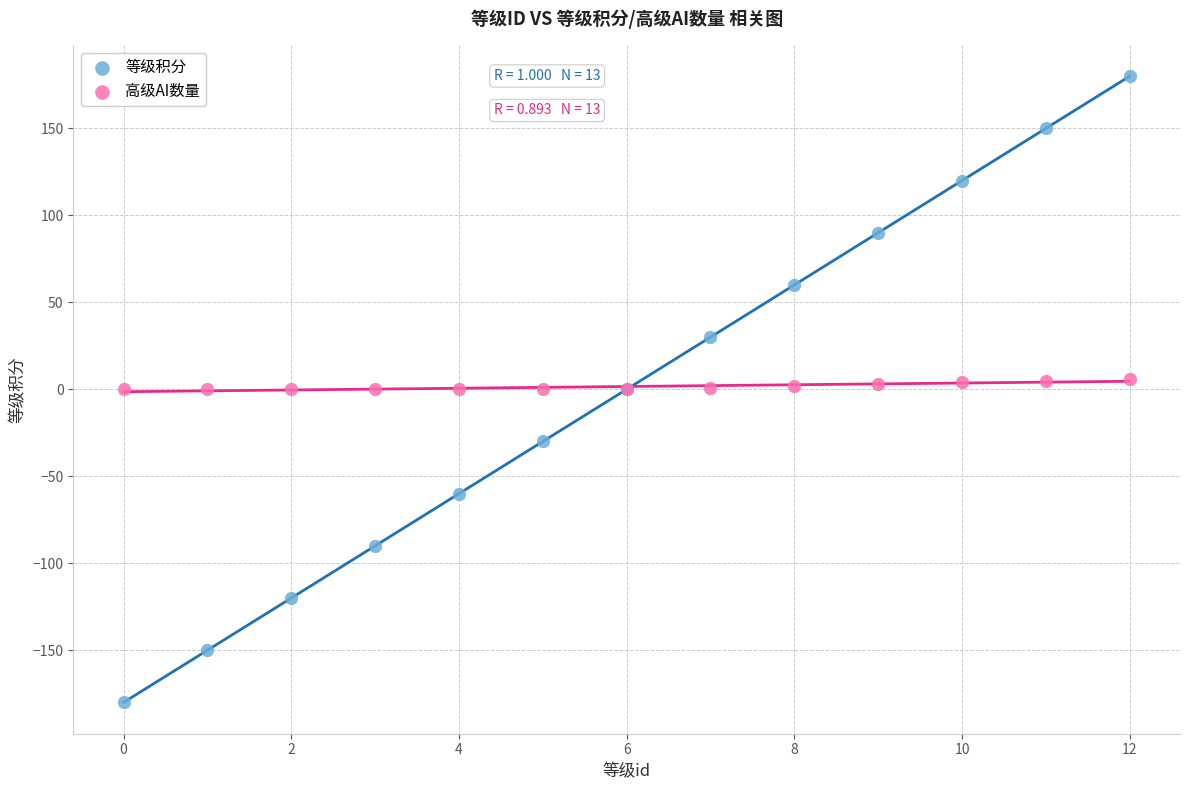

Which series contains the highest Y value?

等级积分